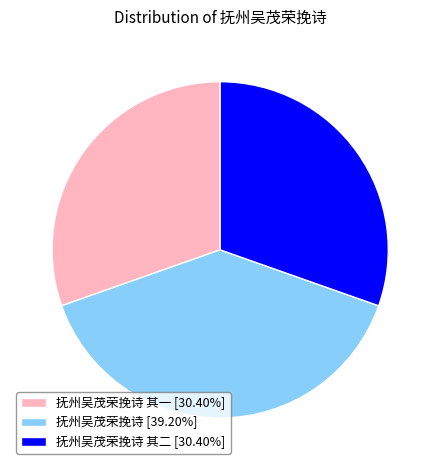

Combined, do 抚州吴茂荣挽诗 其一 [30.40%] and 抚州吴茂荣挽诗 其二 [30.40%] account for over 50%?

Yes